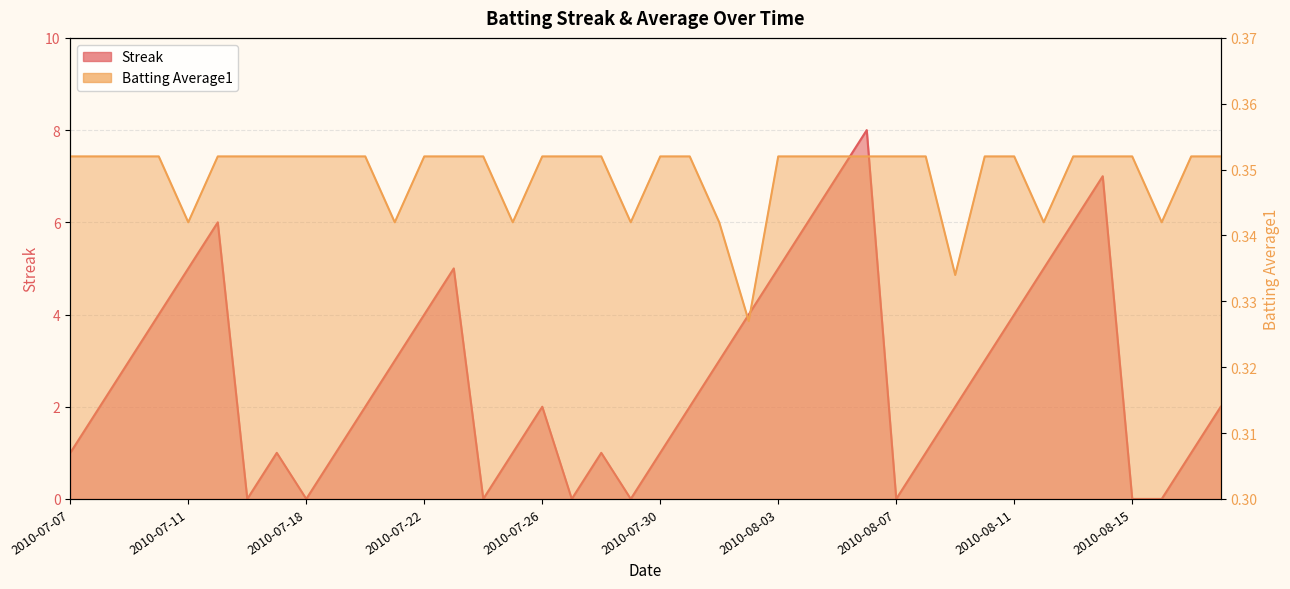

True or false: Streak has more than 2 interior local peaks.

True